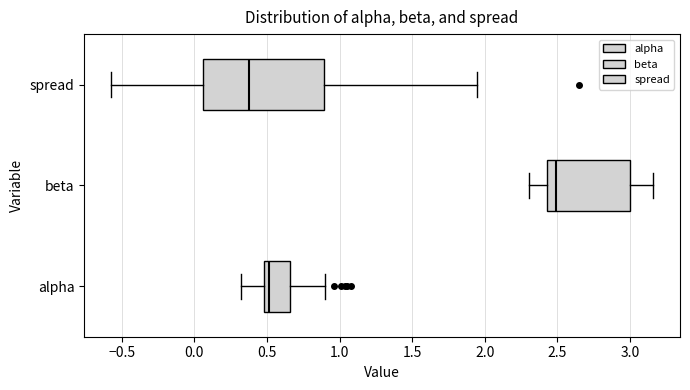

Reading bottom to top, read every box against the x-axis: the position of its median line, the range the box covers, and the ends of its whiskers. The values are not printed on the chart, so give them approximately, as read against the axis.

alpha: median 0.50 (just right of the box's left edge), box 0.50 to 0.65, whiskers 0.30 to 0.90
beta: median 2.50, box 2.45 to 3.00, whiskers 2.30 to 3.15
spread: median 0.35, box 0.05 to 0.90, whiskers -0.55 to 1.95